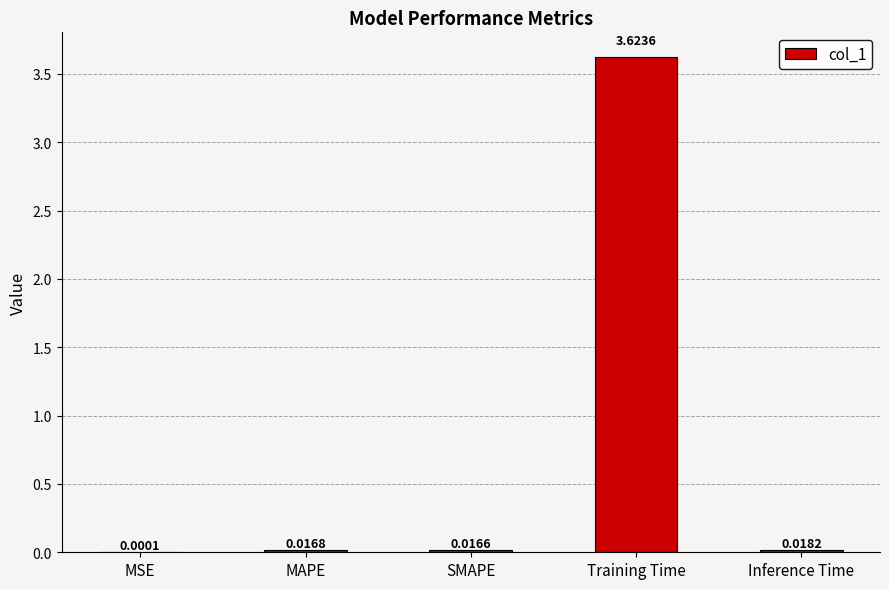

Where is the data nearest to the value 1?

Inference Time